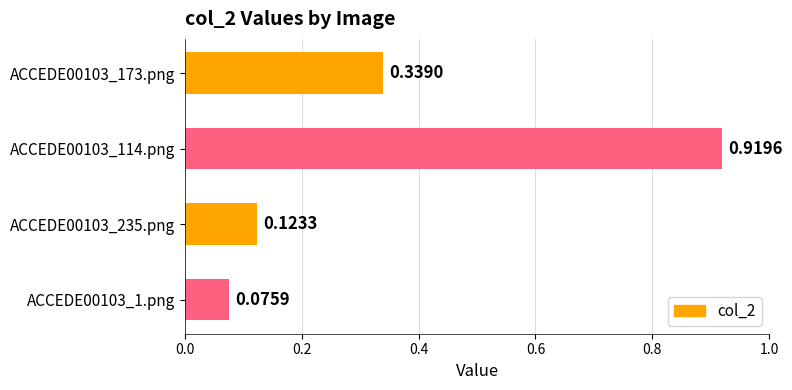

Between ACCEDE00103_114.png and ACCEDE00103_173.png, which is larger?

ACCEDE00103_114.png